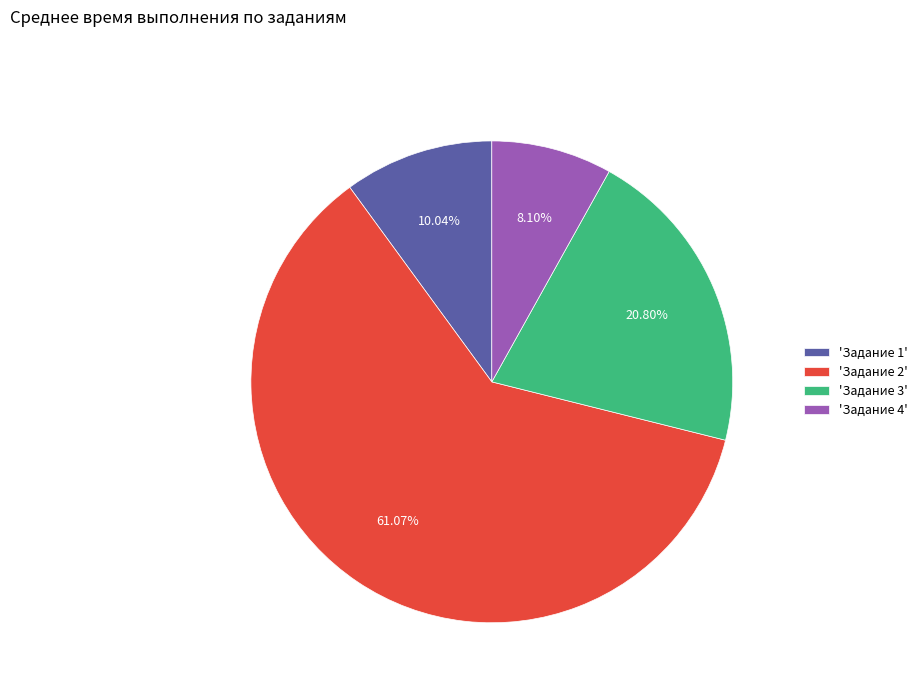

Do 'Задание 3' and 'Задание 1' together represent more than half of the pie?

No